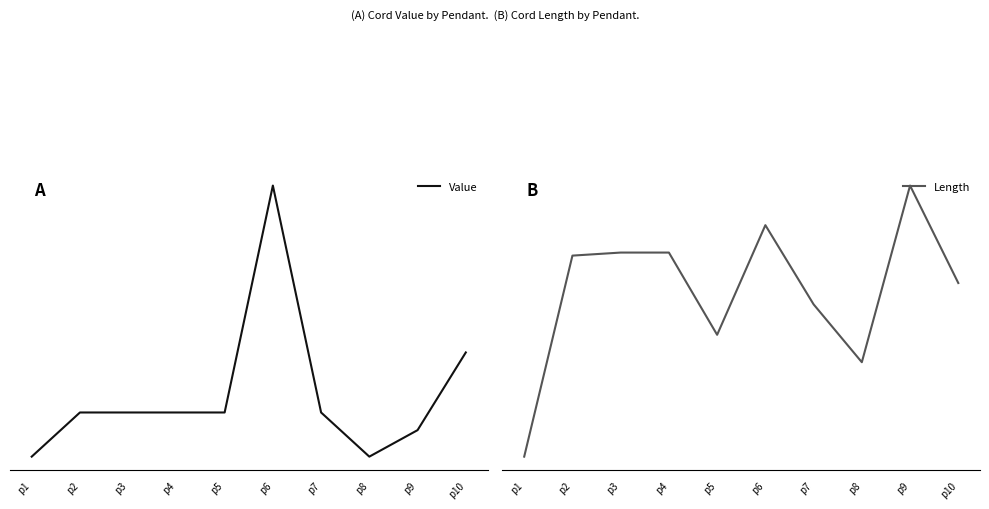

How many values in the Value series exceed 50?

2